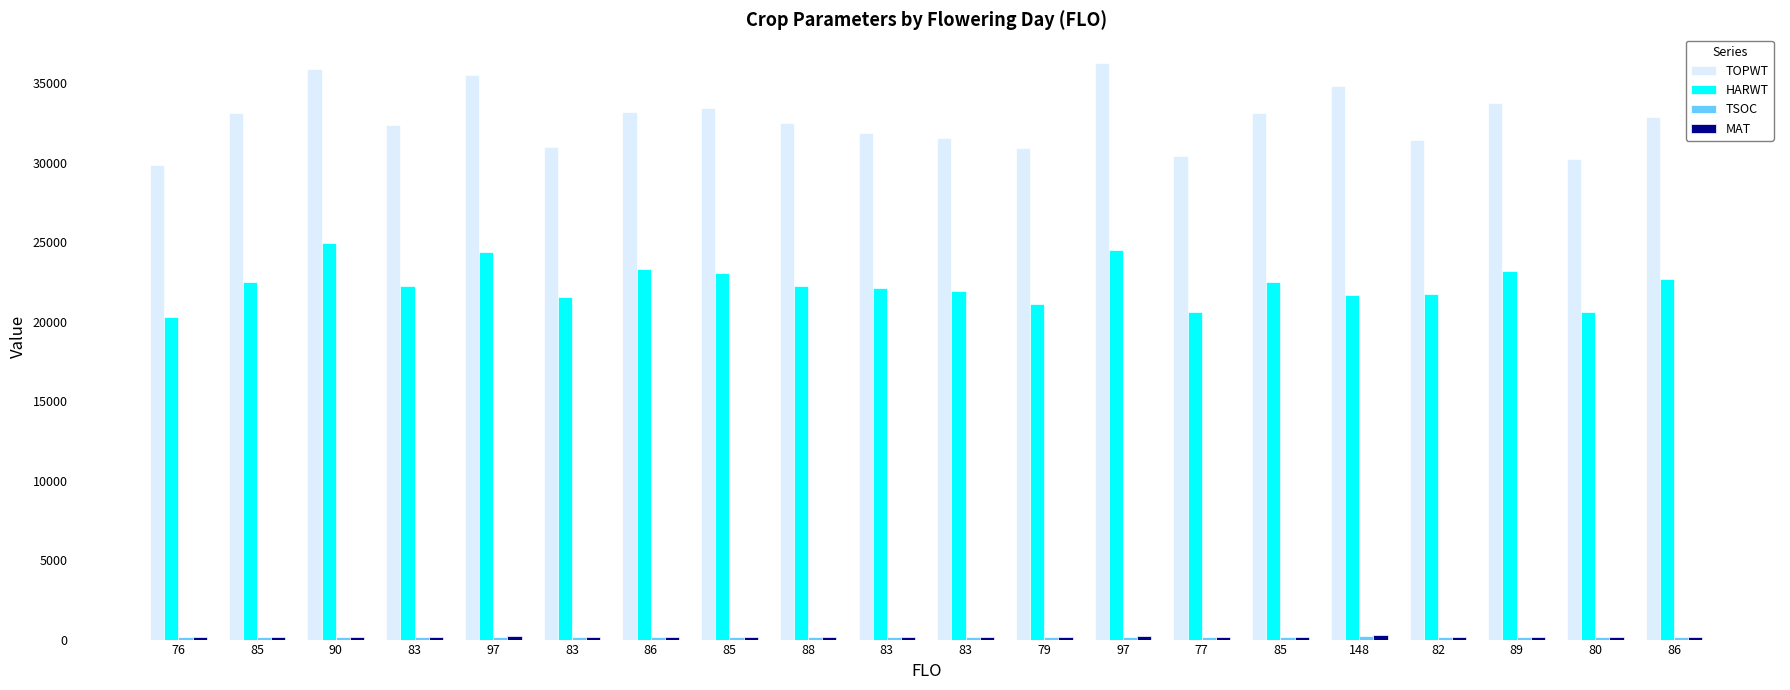

What is the spread (max minus min) of values at 97?

35343